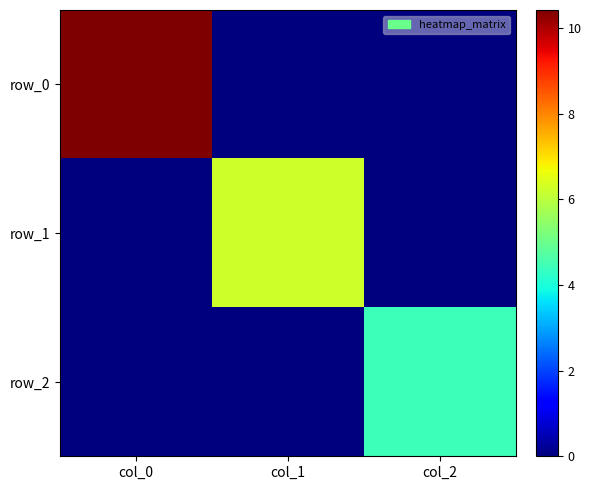

How many distinct data groups are displayed?

3